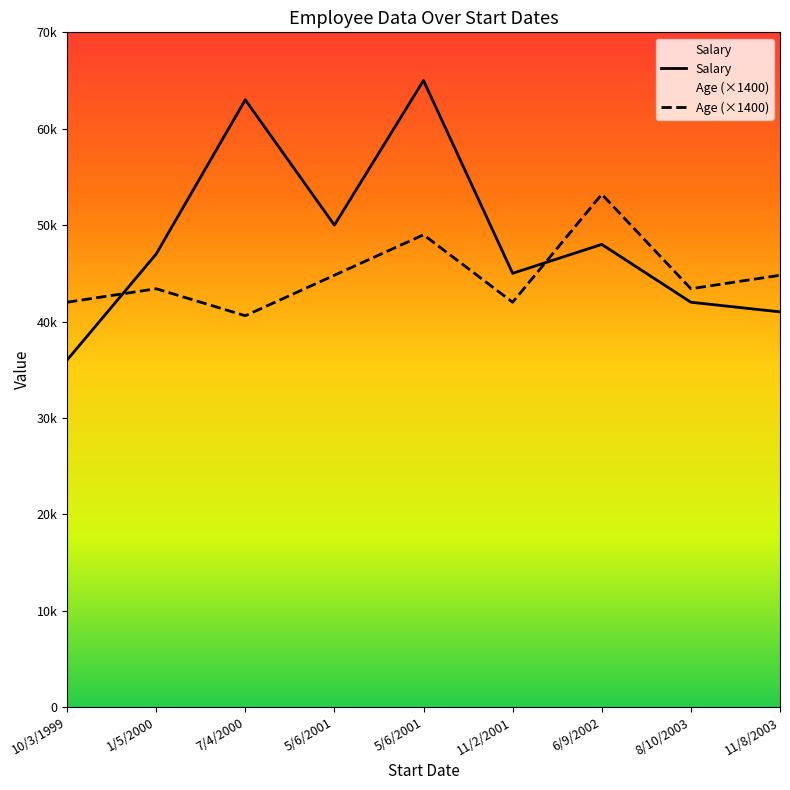

Which series changed the most between 5/6/2001 and 6/9/2002?

Salary